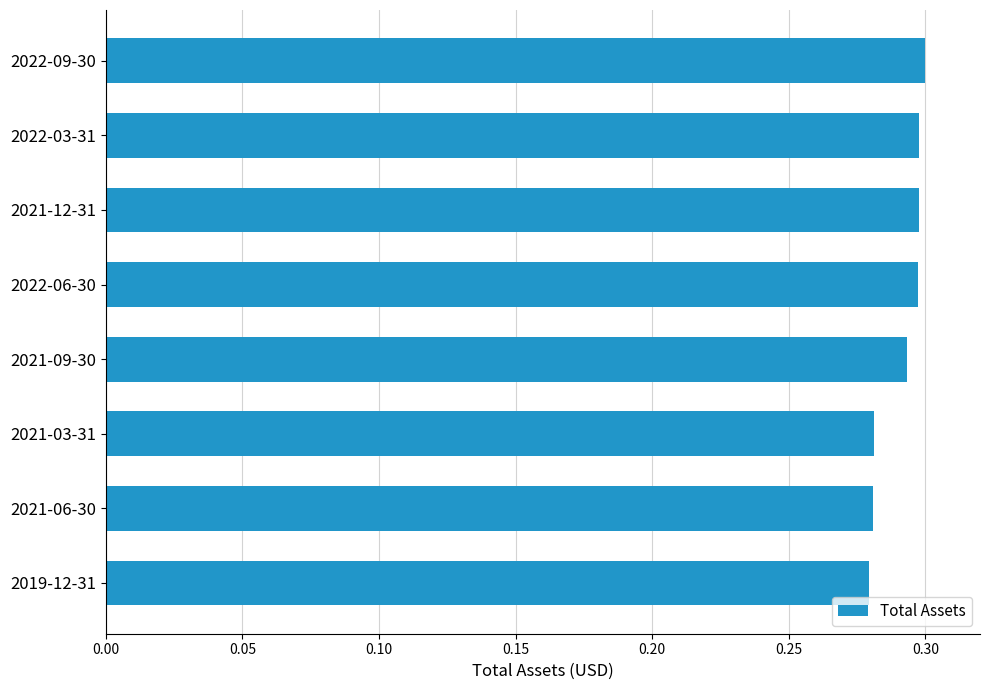

Which has a higher value, 2021-09-30 or 2021-06-30?

2021-09-30